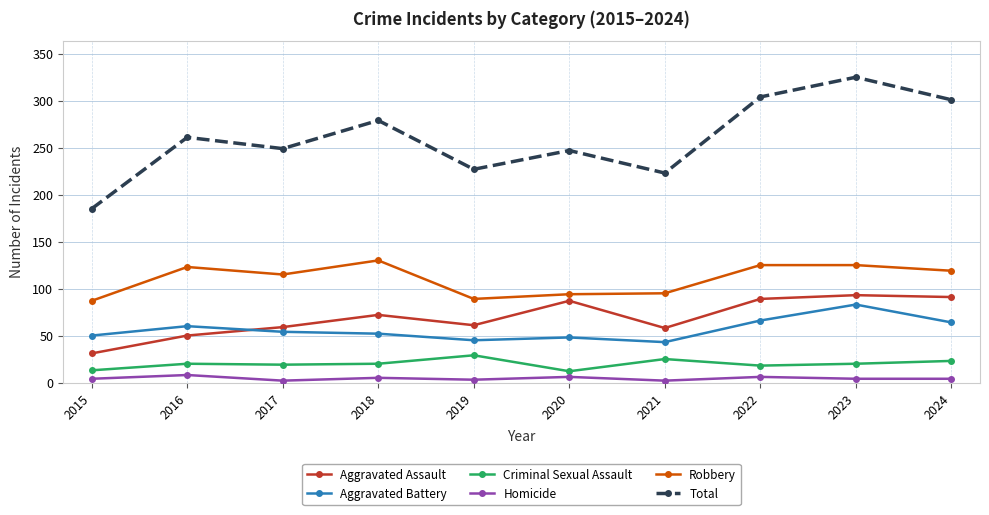

Which series changed the most between 2020 and 2023?

Total